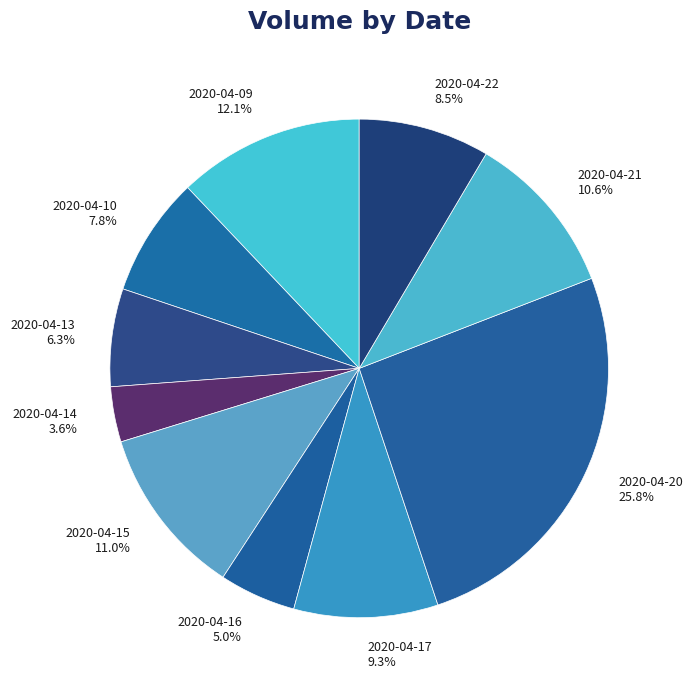

True or false: 2020-04-17 accounts for 9% of the total.

True